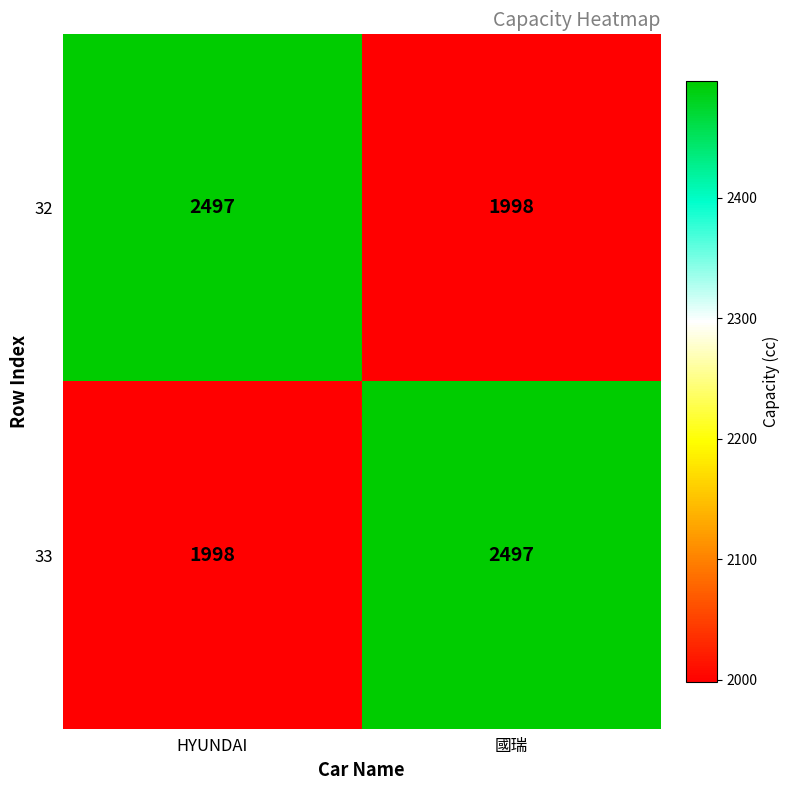

Is it true that 33 equals 1153 at HYUNDAI?

False